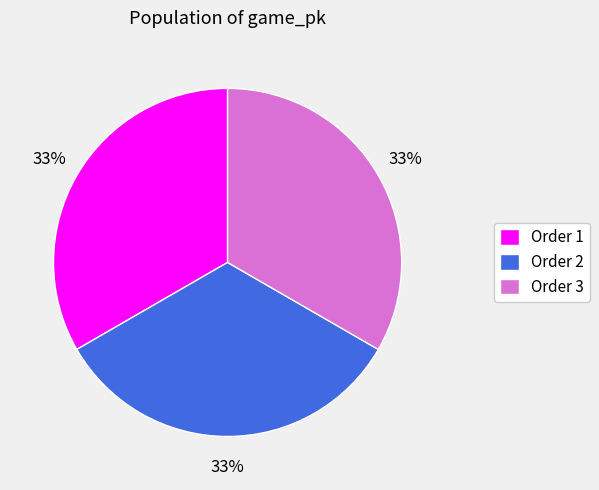

To the nearest percent, what percentage of the pie is Order 2?

33%